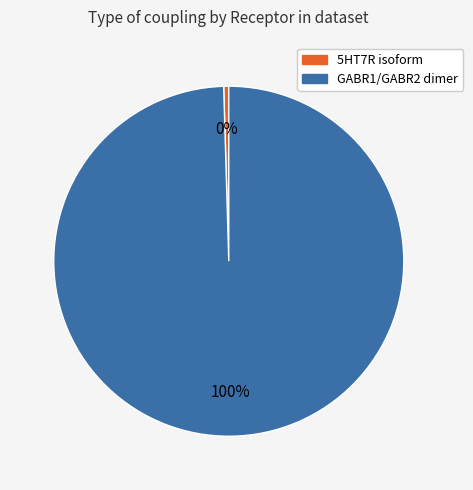

Which slice is the smallest?

5HT7R isoform